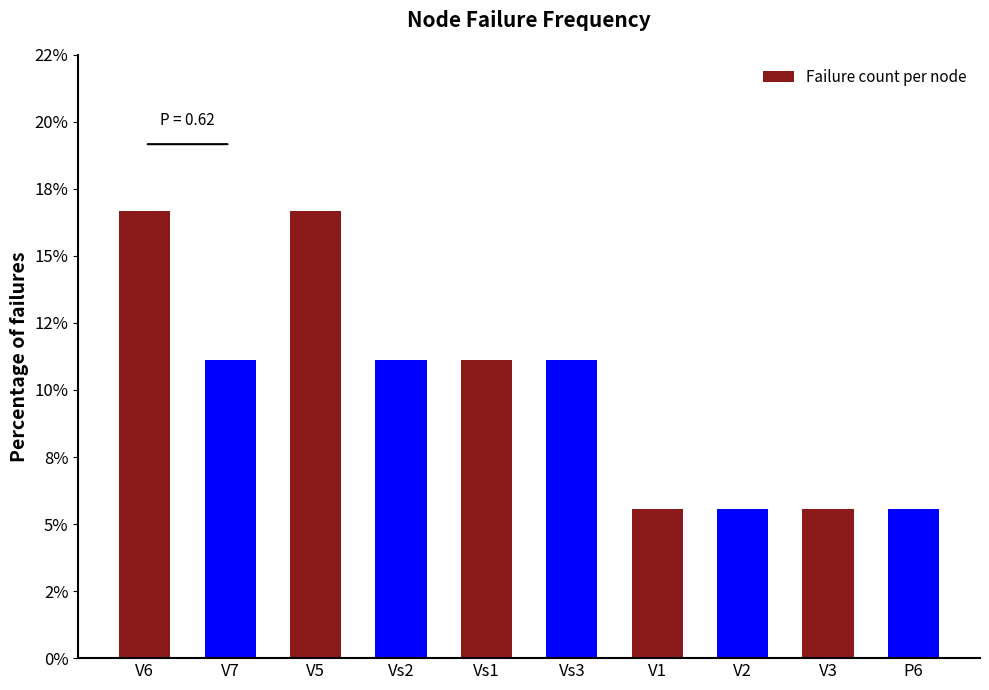

Are the bars grouped side by side (vs. stacked)?

No